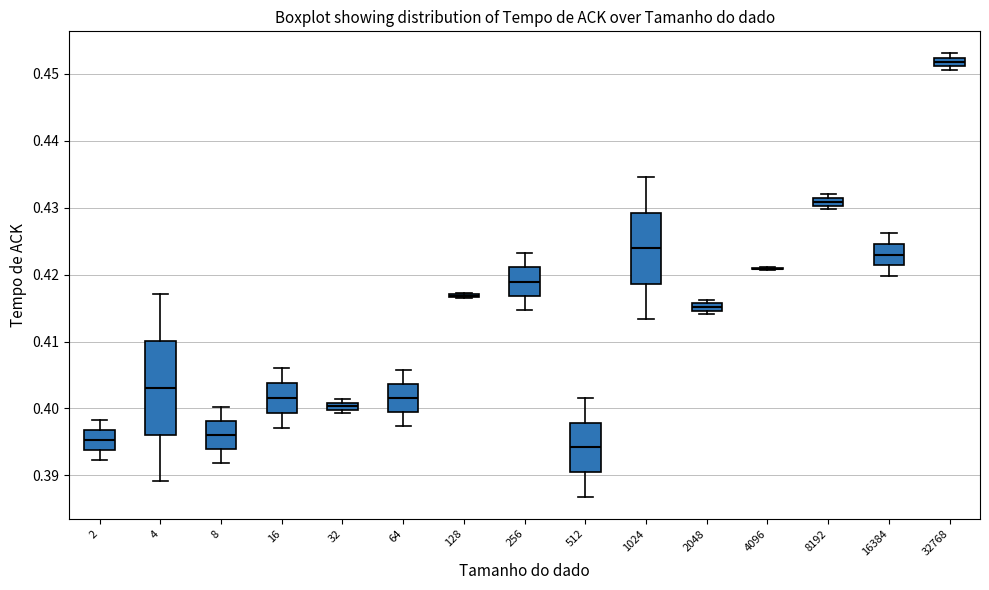

Comparing the boxes themselves (not the whiskers), which one is the tallest?

4